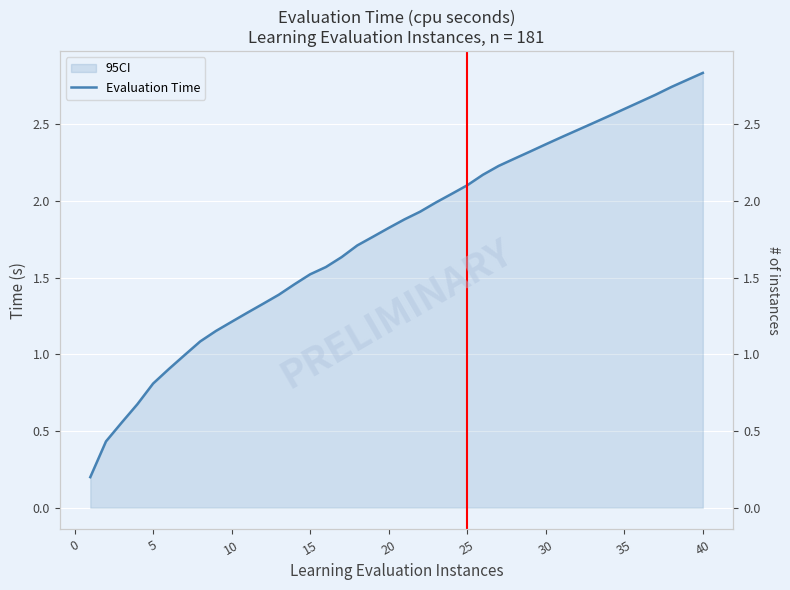

What is the approximate value at 30?

2.4